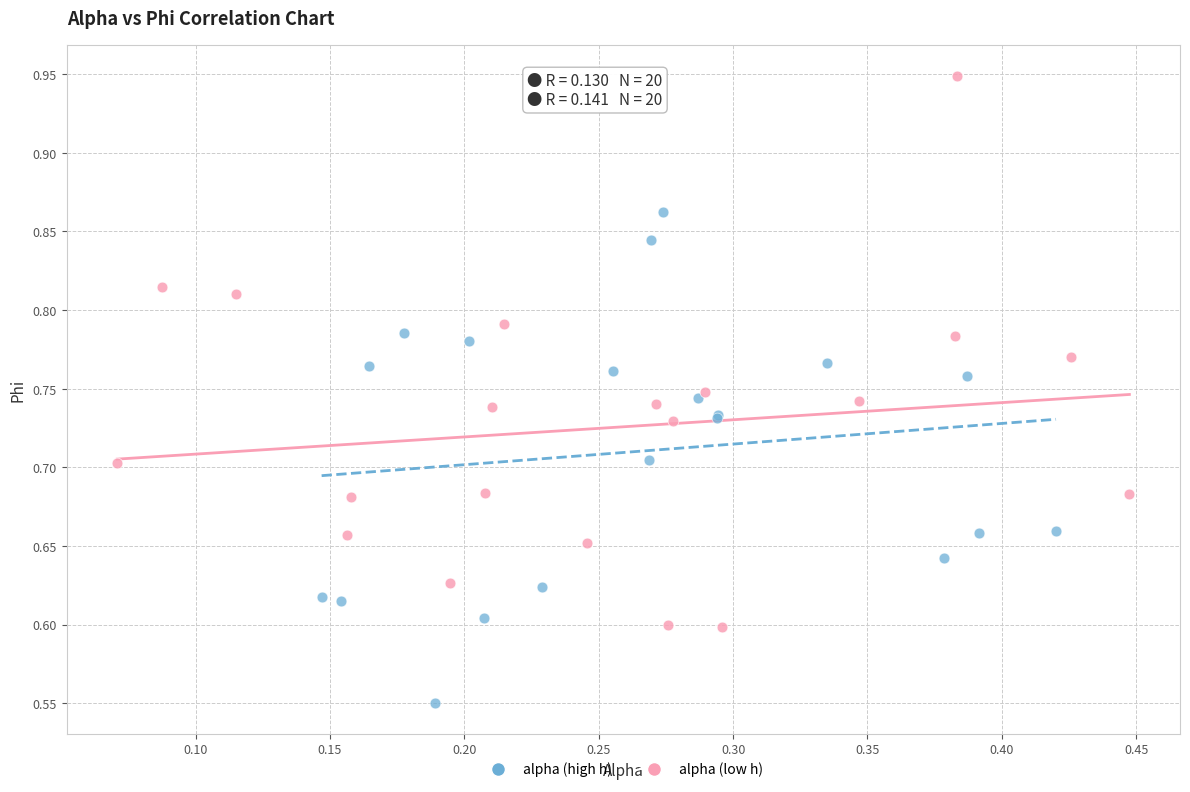

Which series has the widest spread of Y values?

alpha (low h)